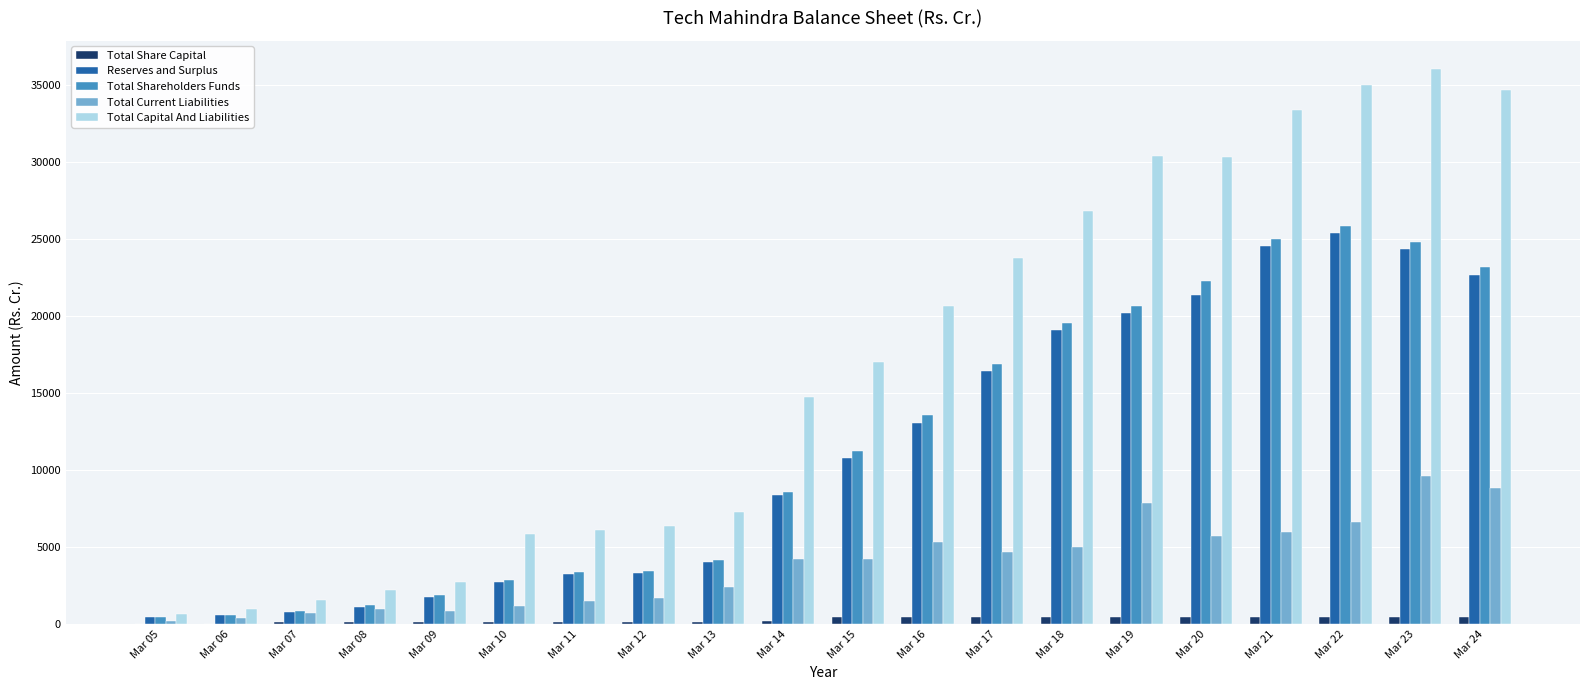

Is the value of Total Capital And Liabilities at Mar 22 greater than the value of Total Share Capital at Mar 18?

Yes